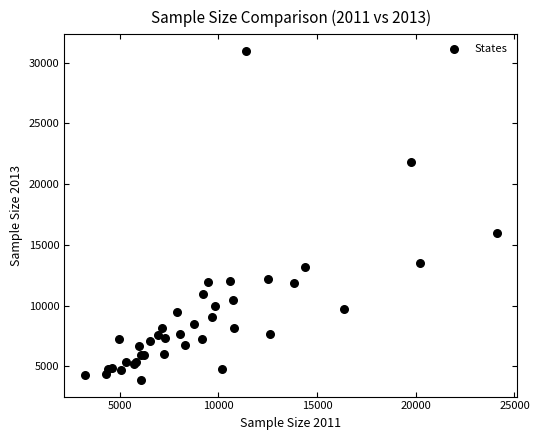

What Y value in the scatter plot is closest to 17418?

15949